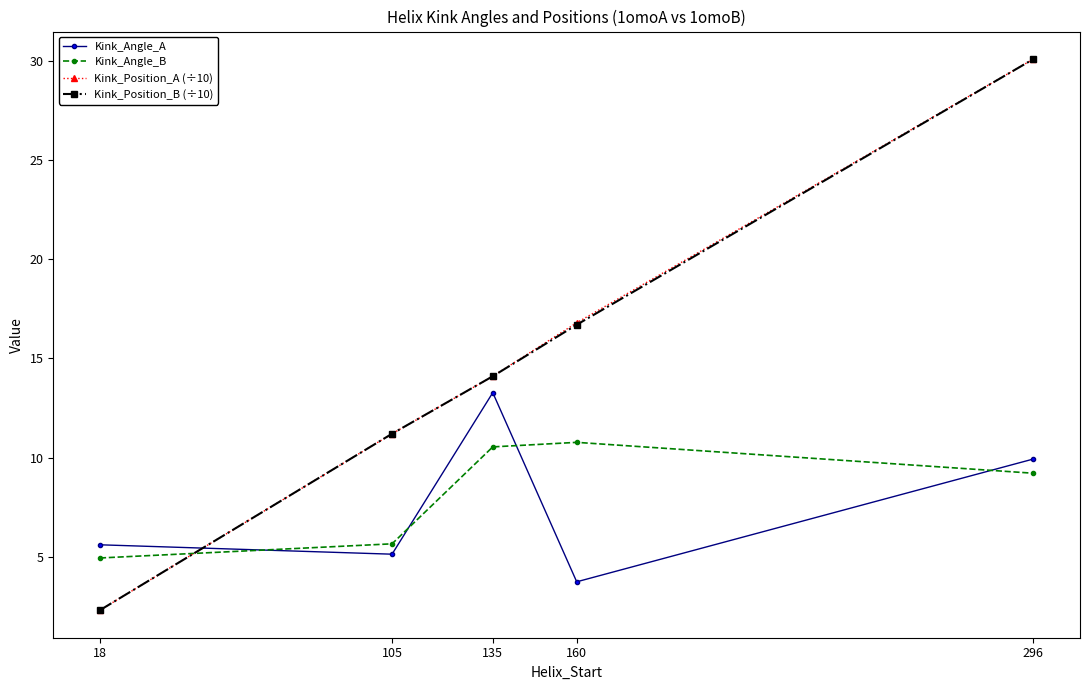

Where is the first local minimum for Kink_Angle_A?

105